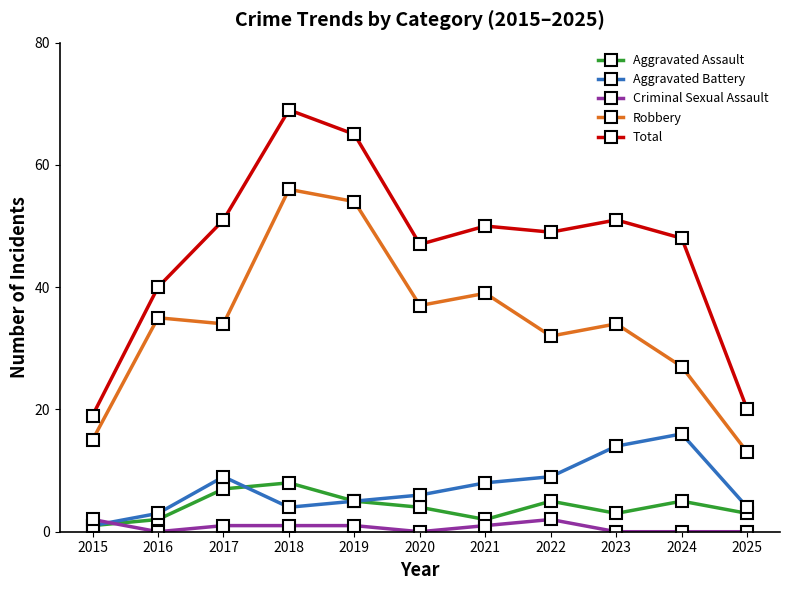

How many categories are shown in the chart?

11